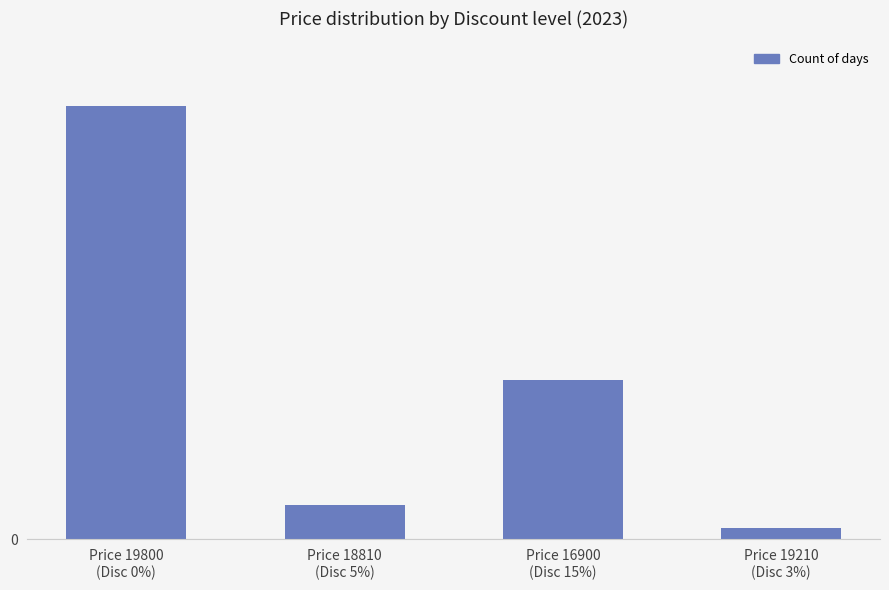

Which category has the lowest value across all series?

Price 19210
(Disc 3%)